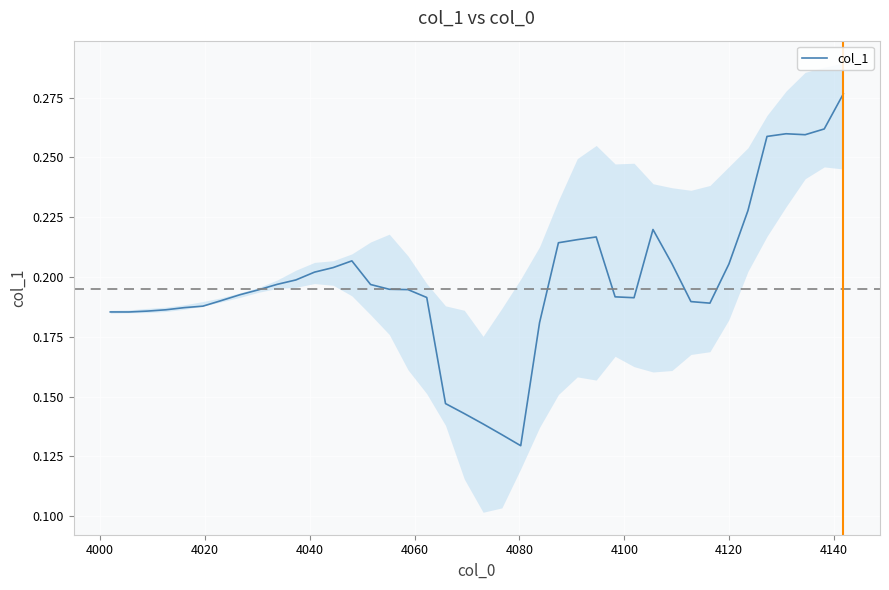

How many data points does each series have?

40